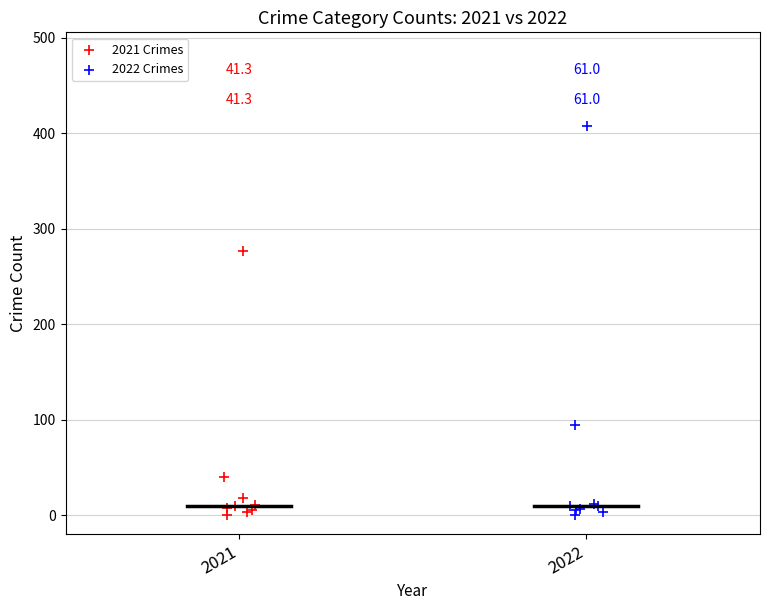

Which series has the widest spread of Y values?

2022 Crimes